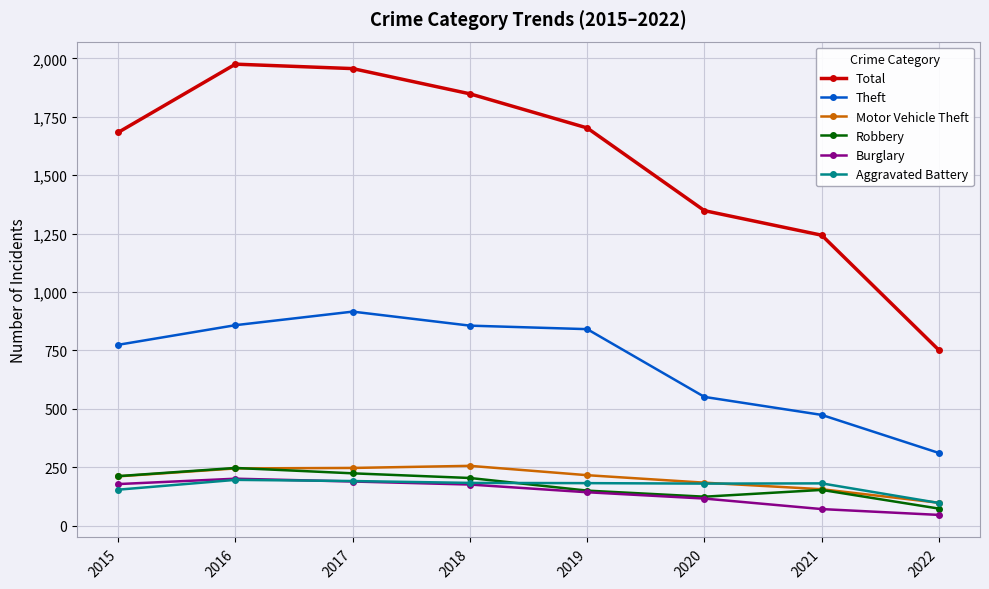

What is the spread (max minus min) of values at 2016?

1779